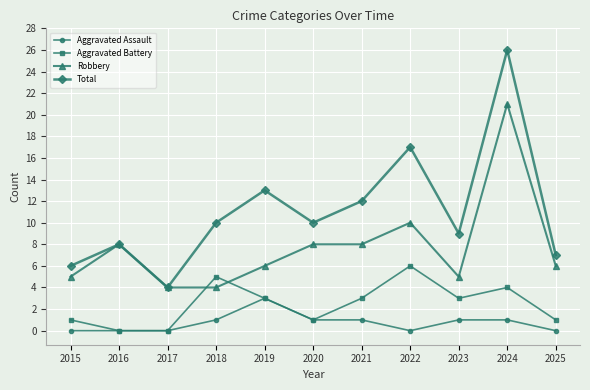

How many values in the Total series are below 10?

5